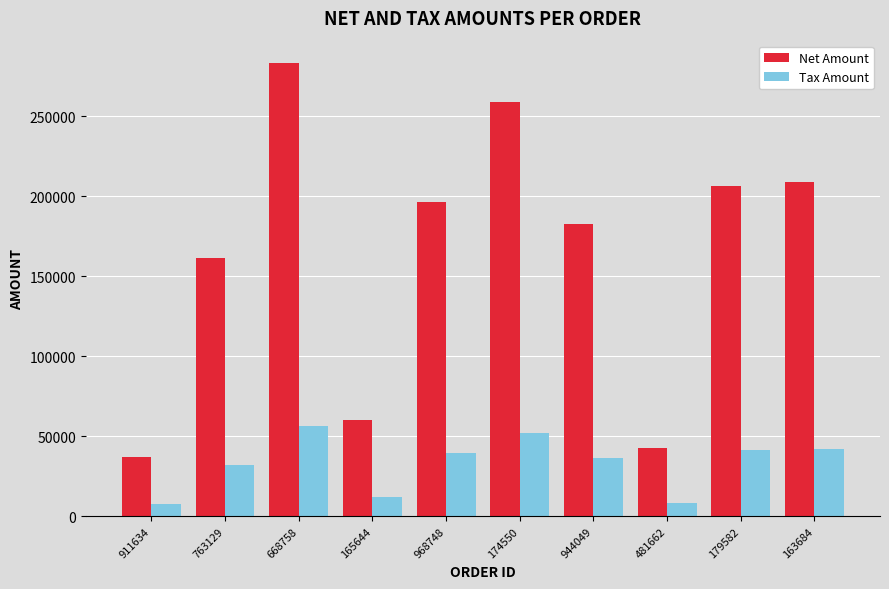

What is the difference between the Net Amount values at 179582 and 174550?

52233.0